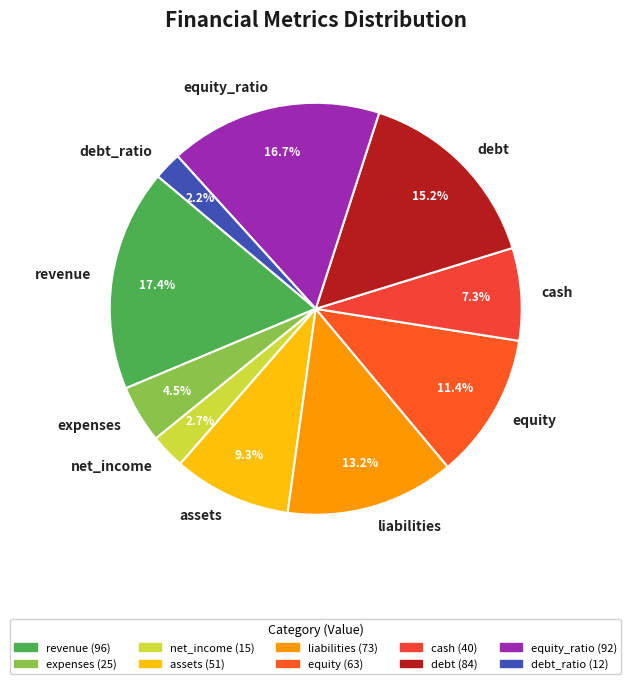

Count the number of slices in the pie.

10